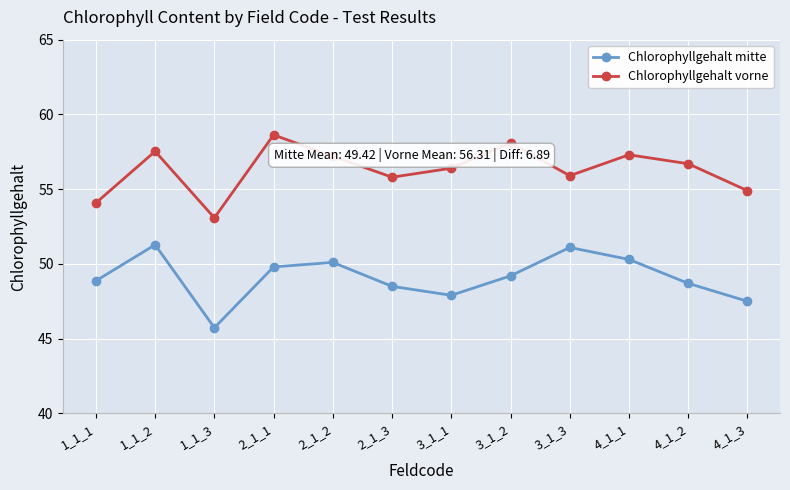

What is the smallest value displayed?

45.7